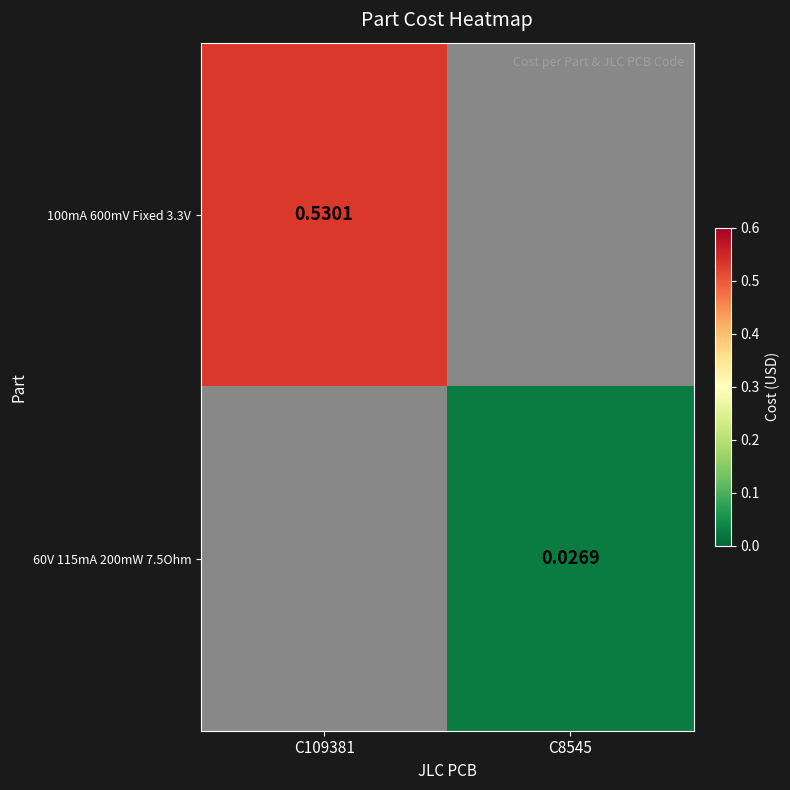

Is it true that 60V 115mA 200mW 7.5Ohm equals 0.0 at C8545?

False